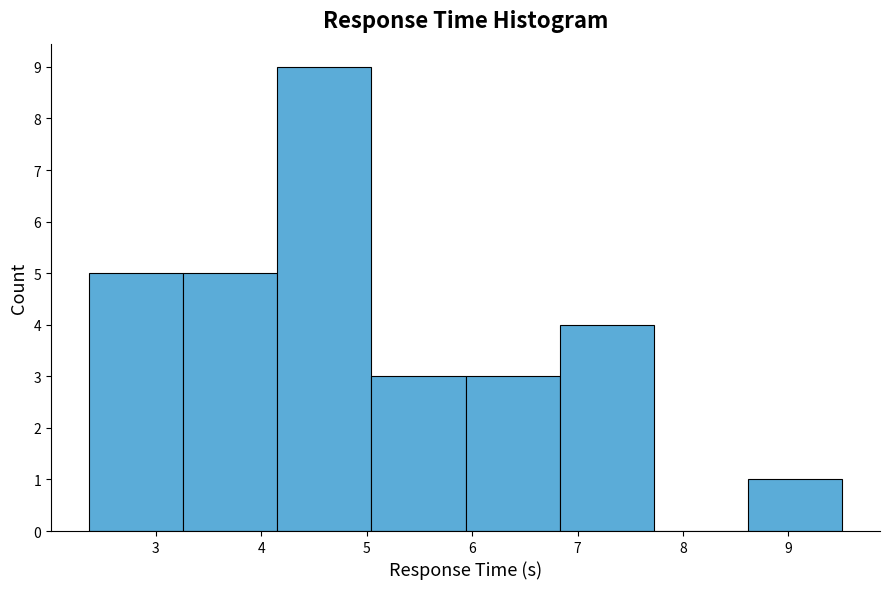

Reading left to right, list every bar in this chart as the range it spans on the x-axis followed by its height. Neither the bar edges nor the heights are printed on the chart, so give them approximately, as read against the axes.

2.4 to 3.3: 5
3.3 to 4.1: 5
4.1 to 5.0: 9
5.0 to 5.9: 3
5.9 to 6.8: 3
6.8 to 7.7: 4
7.7 to 8.6: 0
8.6 to 9.5: 1